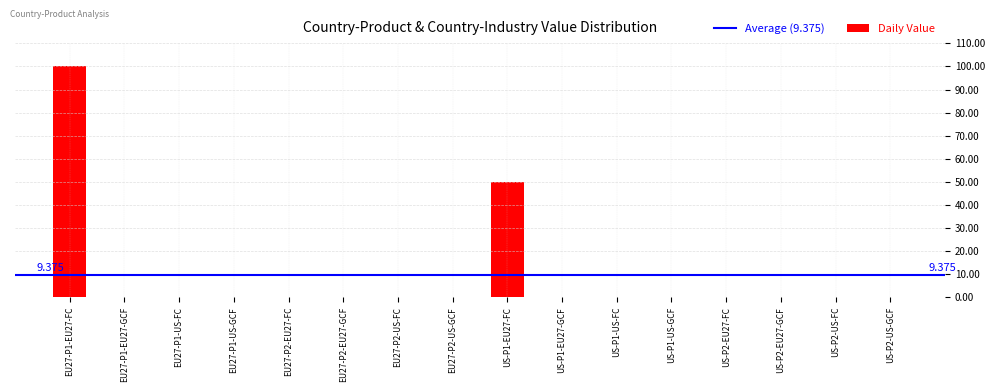

The value at US-P1-US-GCF is 0. True or false?

True